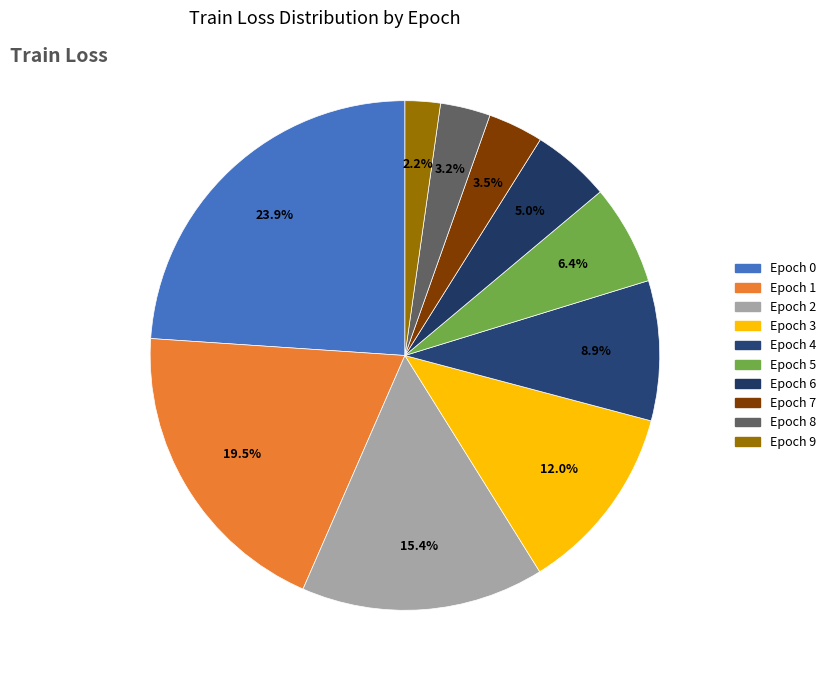

Is Epoch 4 the majority of the pie?

No